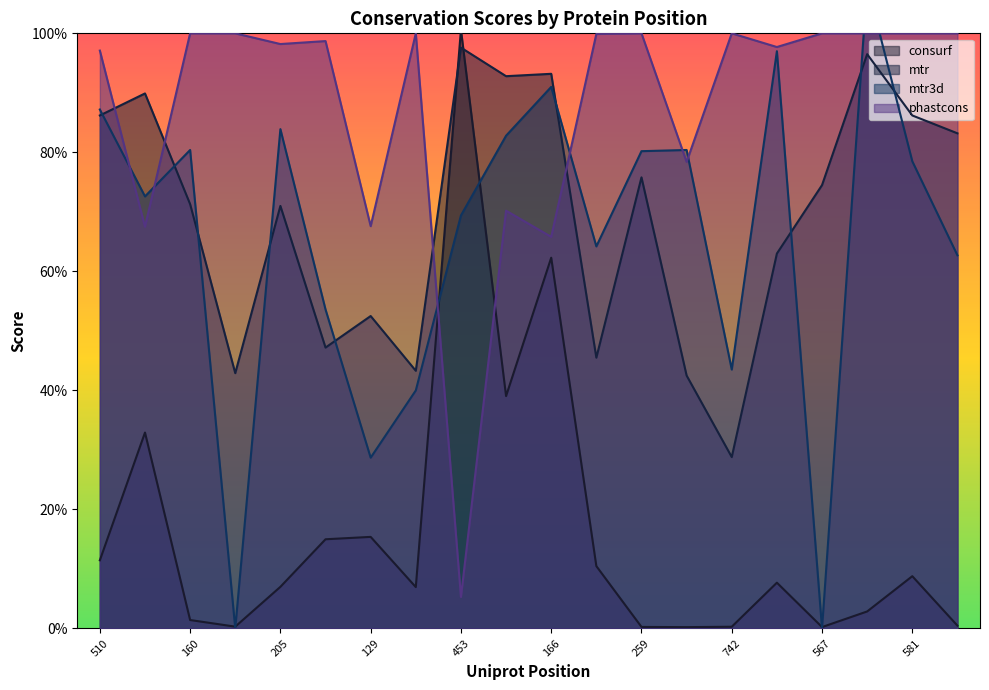

What position from the left is 742?

15